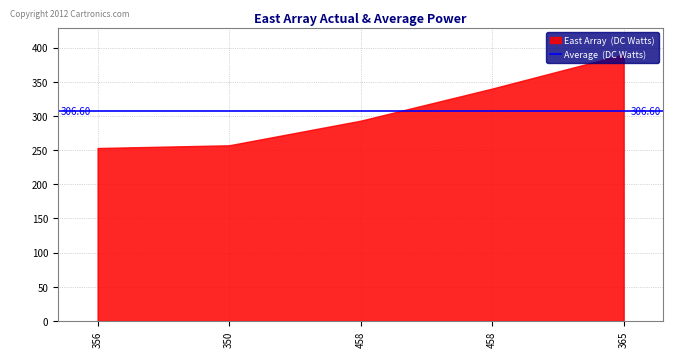

The value at 356 is 253. True or false?

True